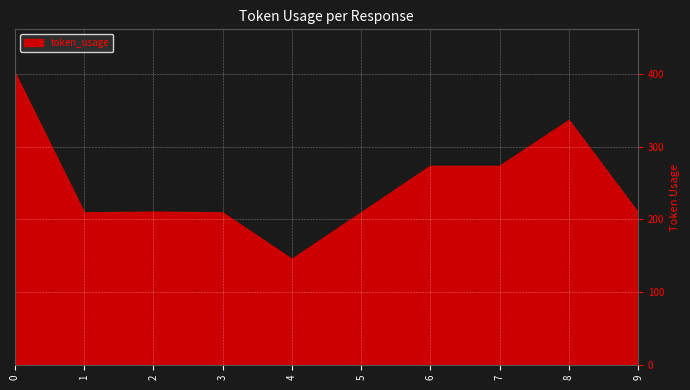

What is the ratio of the value at 9 to the value at 1?

1.0